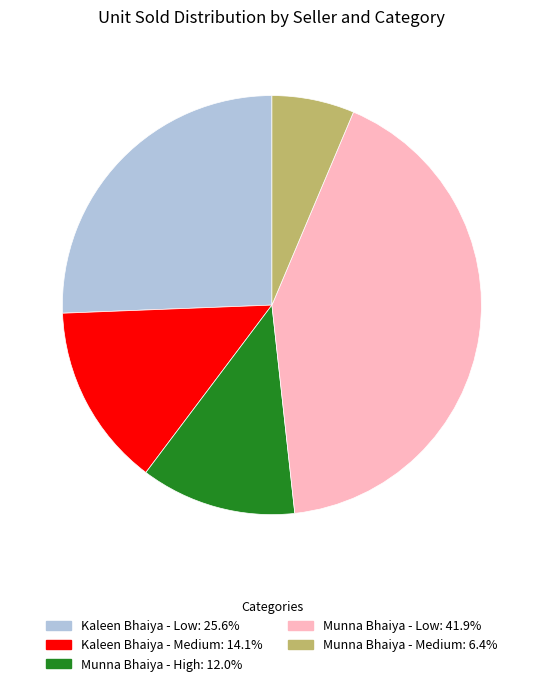

Rank the categories by value from lowest to highest.

Munna Bhaiya - Medium, Munna Bhaiya - High, Kaleen Bhaiya - Medium, Kaleen Bhaiya - Low, Munna Bhaiya - Low